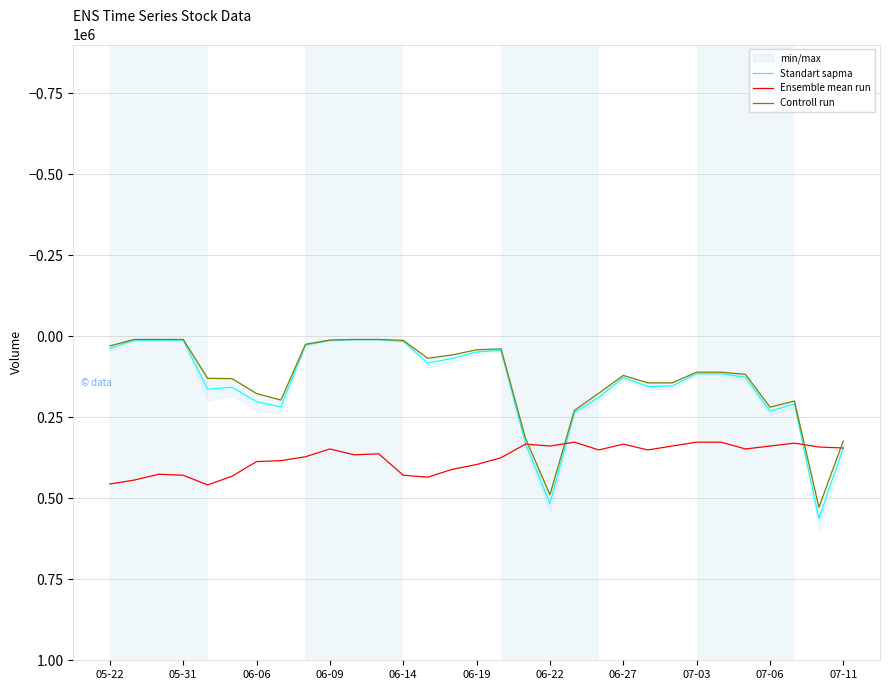

How many values in the Standart sapma series are below 126885?

15